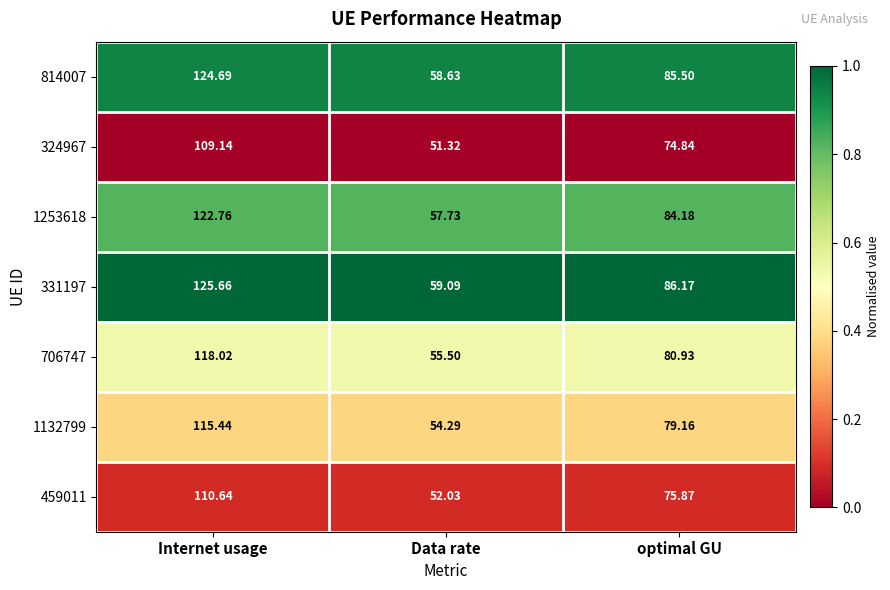

At which category is the sum across all series the highest?

Internet usage